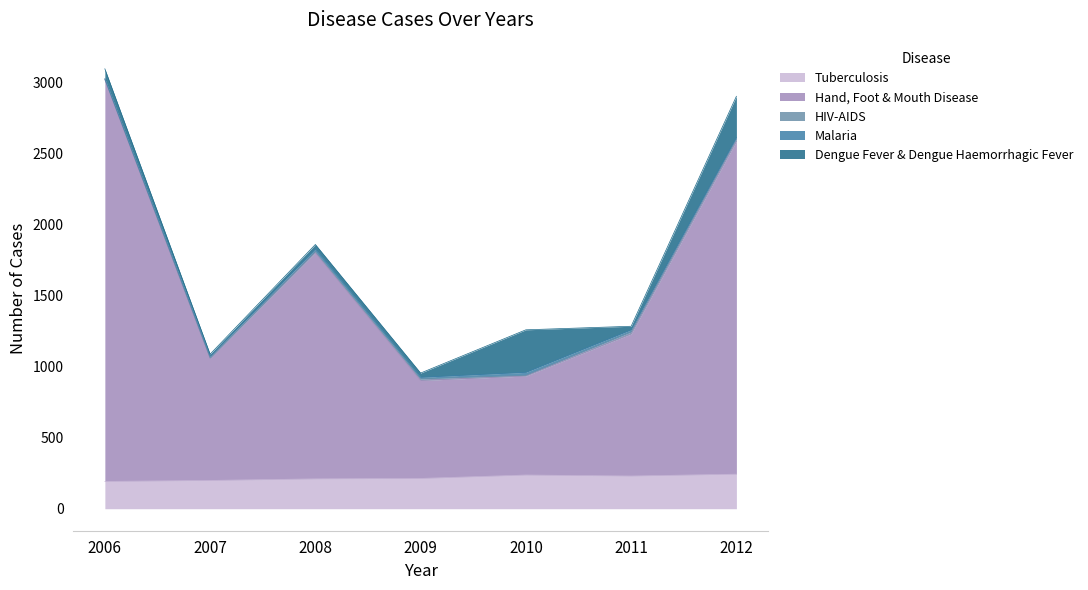

True or false: Tuberculosis has a value of 210 at 2008.

True